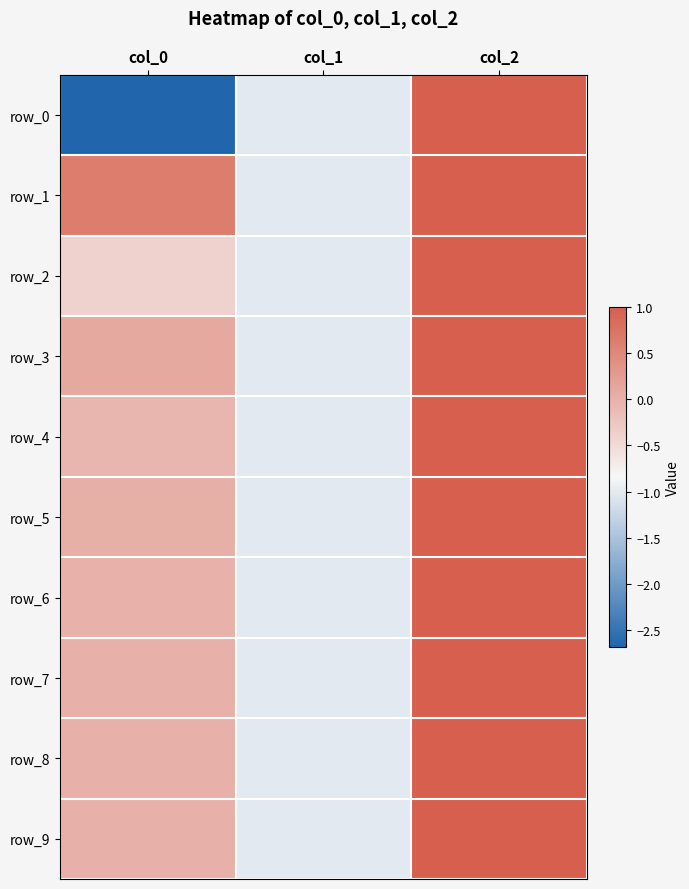

Which series has the largest range (max minus min)?

row_0